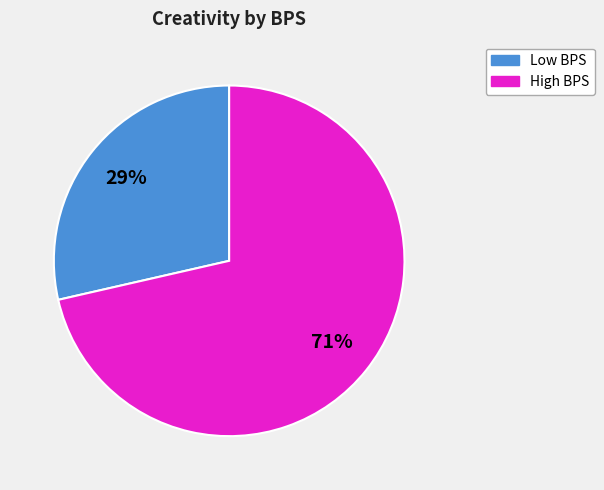

Does any single category account for the majority?

Yes